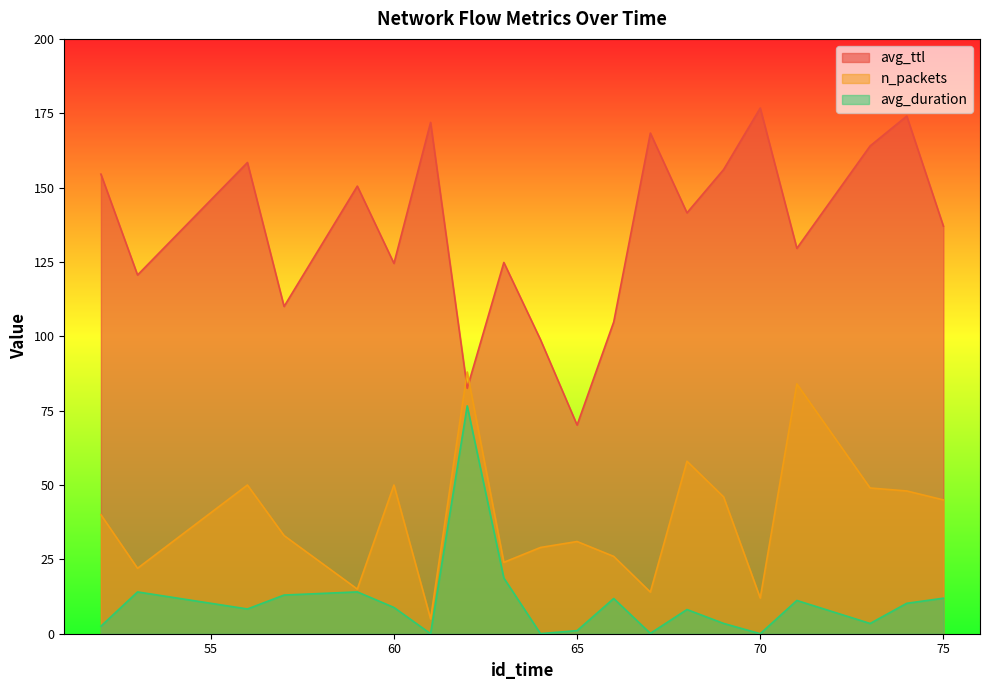

List the series in order of their peak value, lowest first.

avg_duration, n_packets, avg_ttl